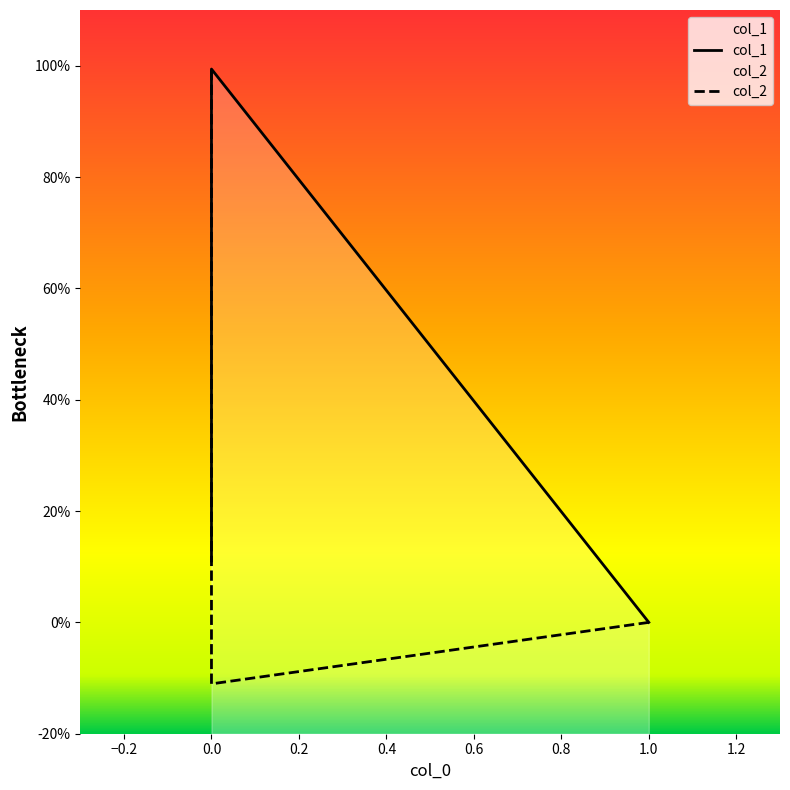

Is the value of col_2 at 1 greater than the value of col_1 at 1?

No